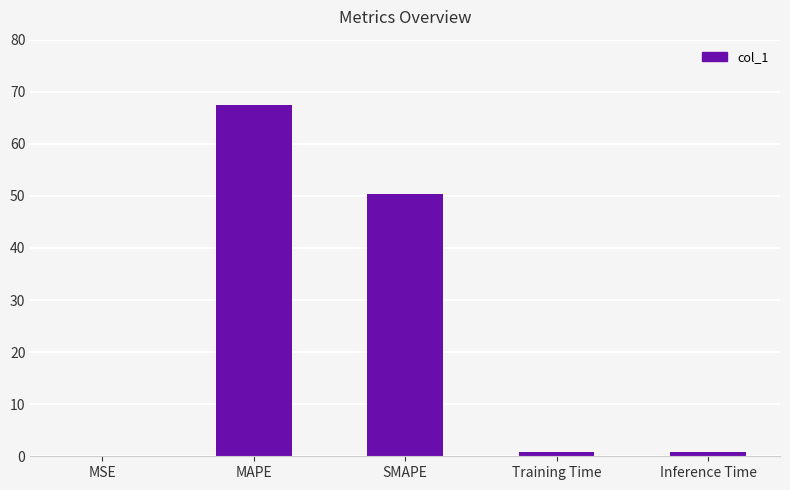

The chart shows a value of 109.5 at MAPE. True or false?

False